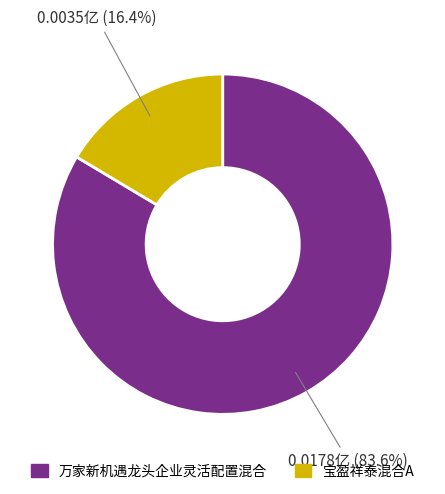

Does any single category account for the majority?

Yes